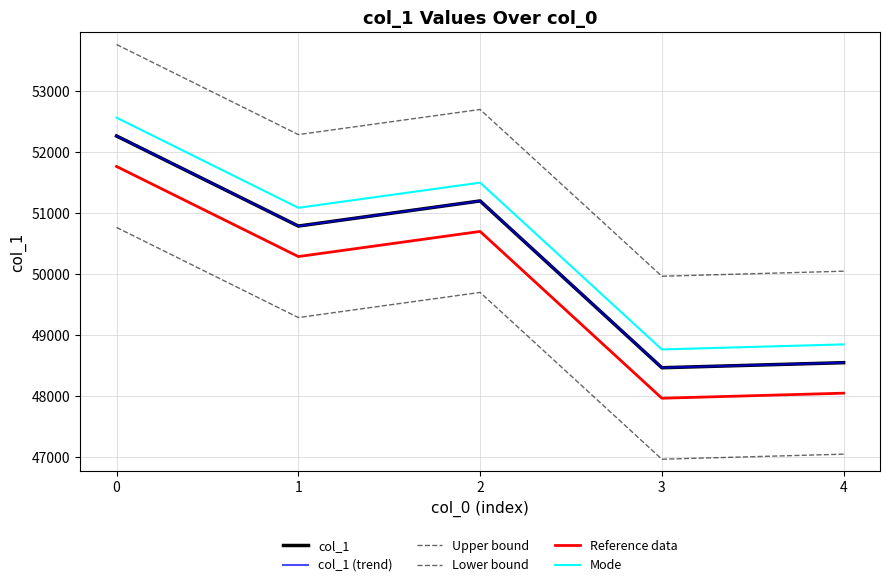

How many interior local valleys does the col_1 (trend) series have?

2